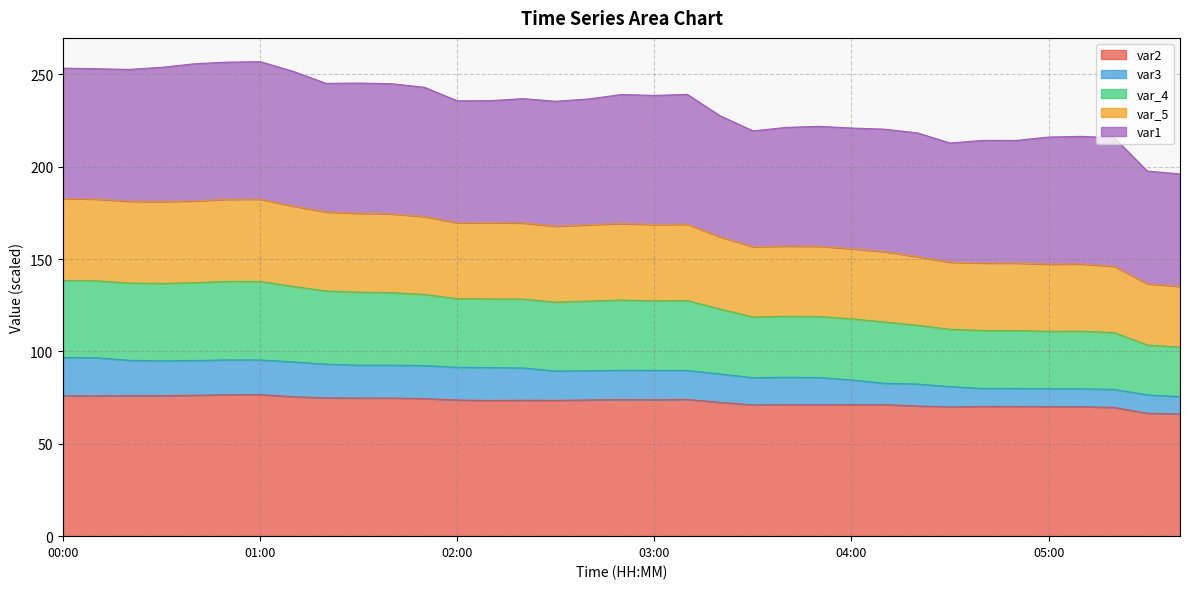

At how many categories does at least one series exceed 162?

35